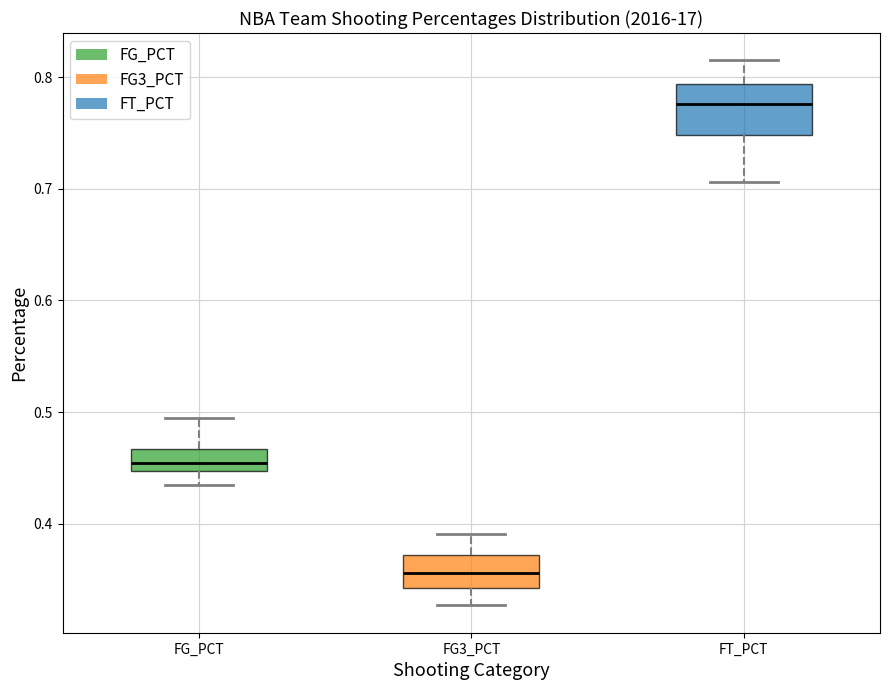

Which box is the tallest, from its lower edge to its upper edge?

FT_PCT